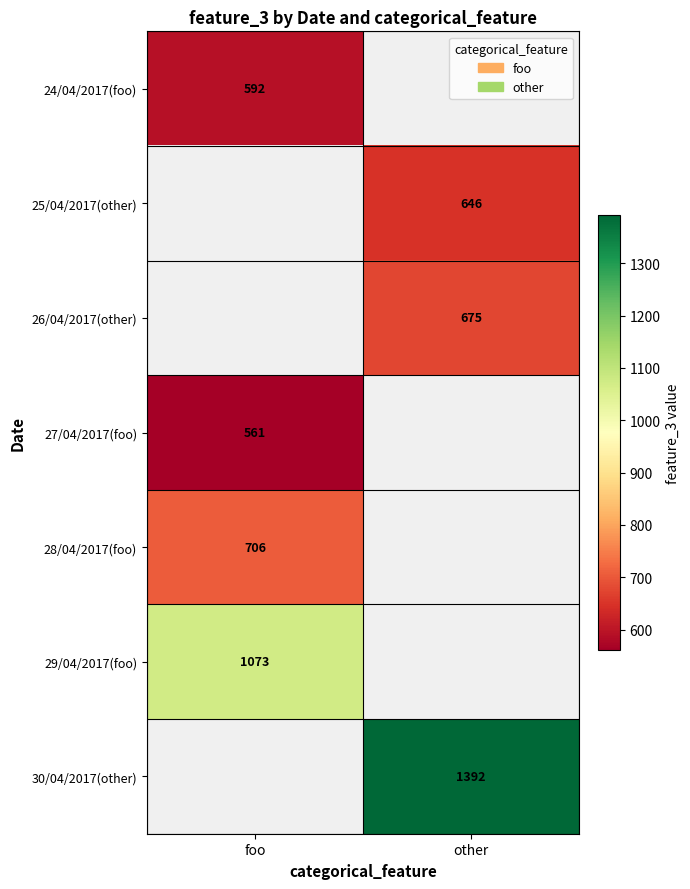

Is the value of 24/04/2017(foo) at foo greater than the value of 25/04/2017(other) at other?

No